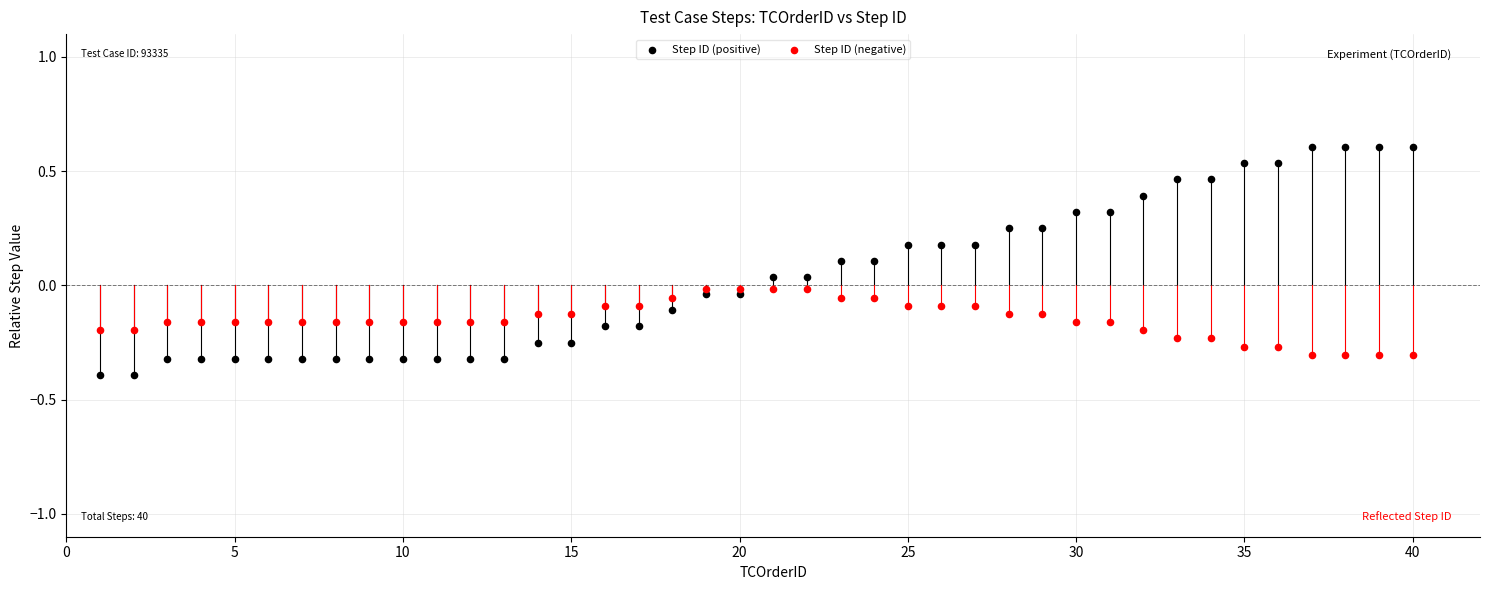

Which series reaches the minimum Y coordinate?

Step ID (positive)